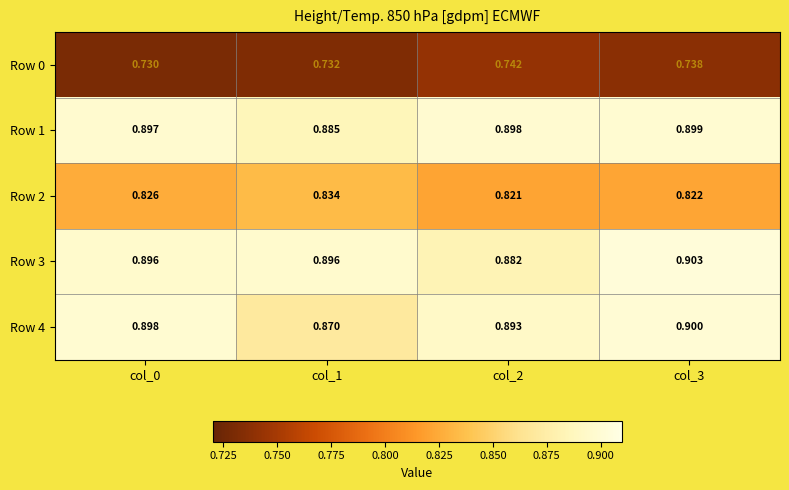

Between col_1 and col_3, which series saw the biggest shift?

Row 4